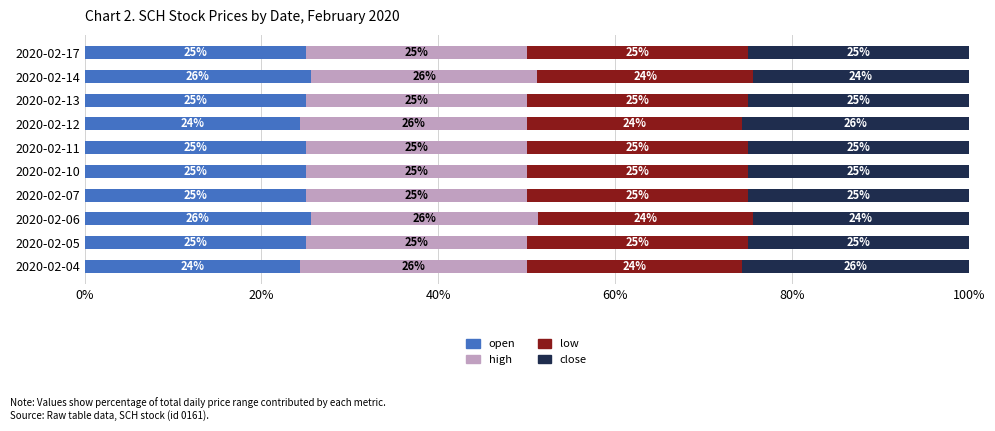

What are all the series names shown in the legend?

open, high, low, close